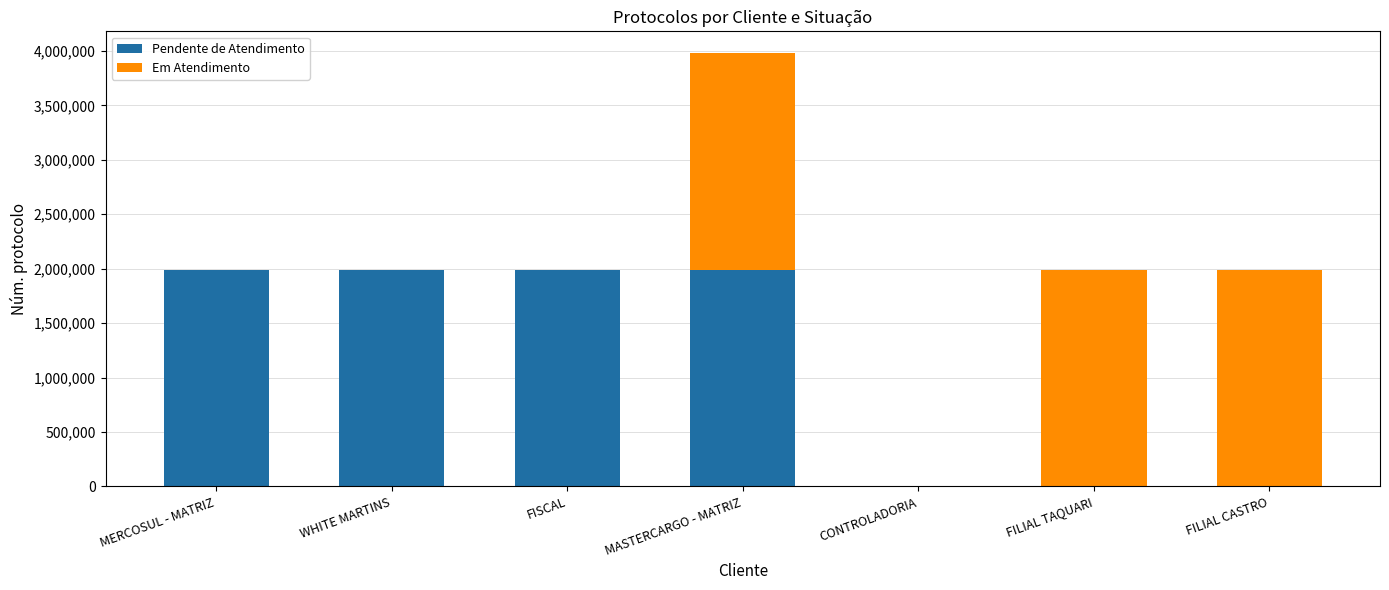

The value of Pendente de Atendimento at MERCOSUL - MATRIZ is 1989765. True or false?

True